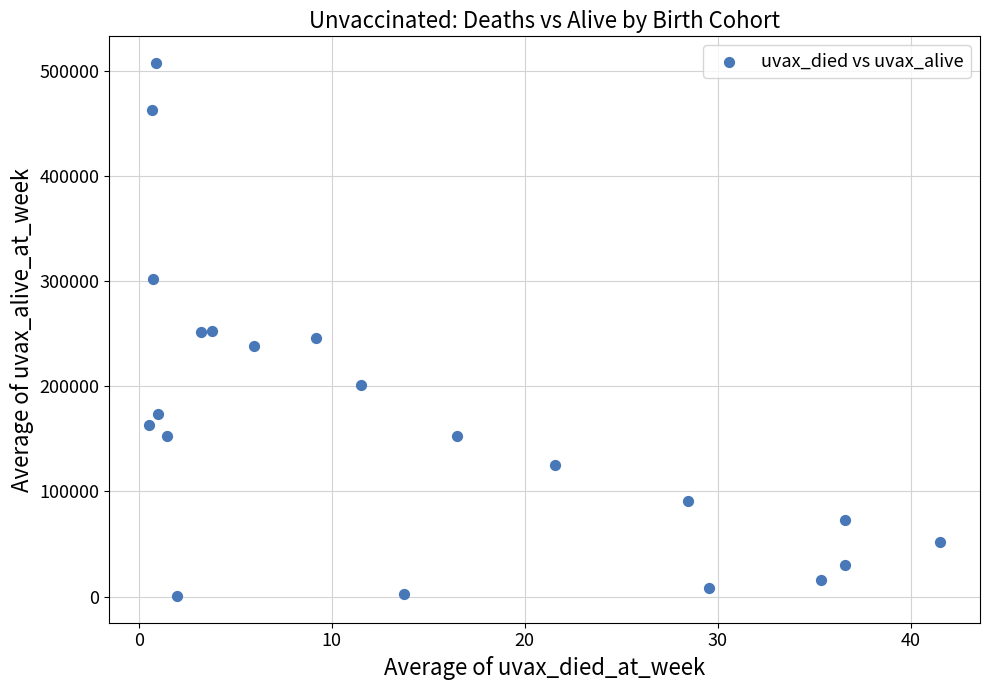

What is the range of X values (max minus min)?

41.0